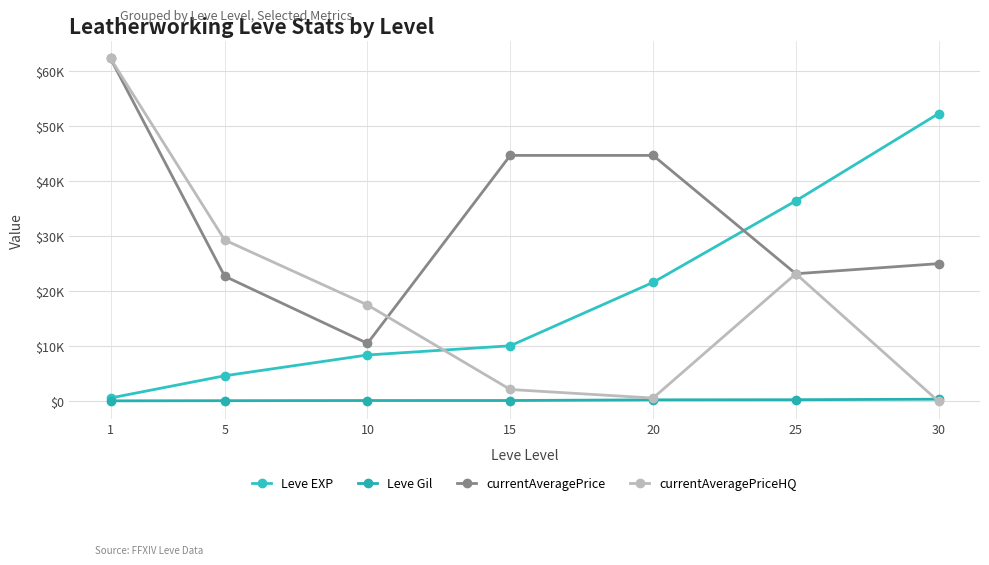

Which series changed the most between 5 and 25?

Leve EXP